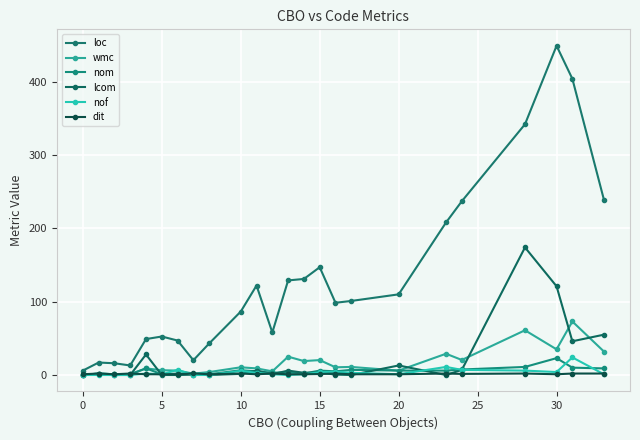

True or false: wmc has more than 0 interior local peaks.

True